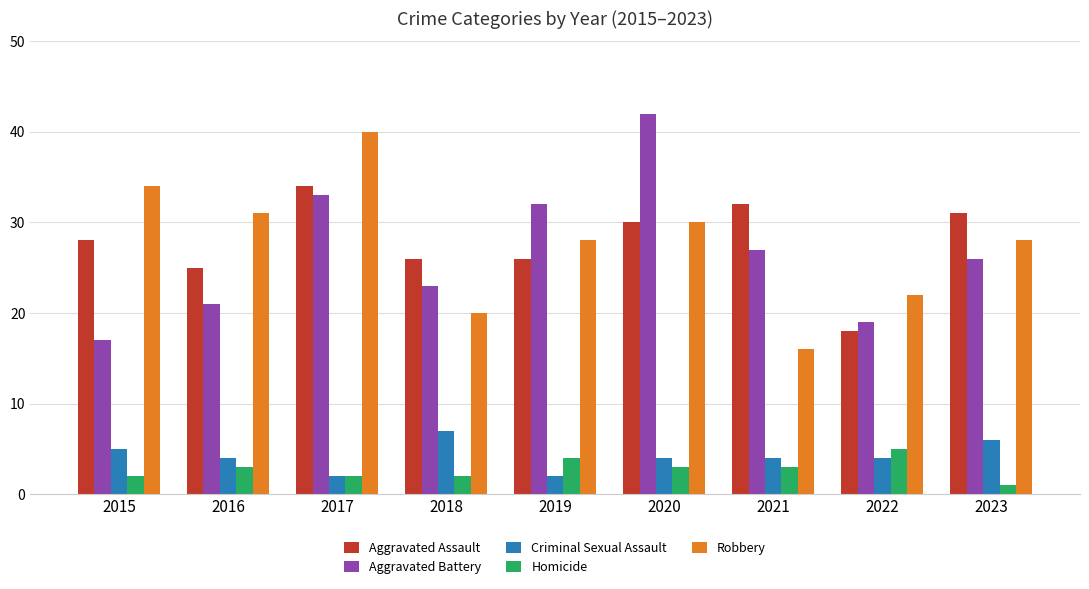

The Homicide series shows 3 at 2020. True or false?

True